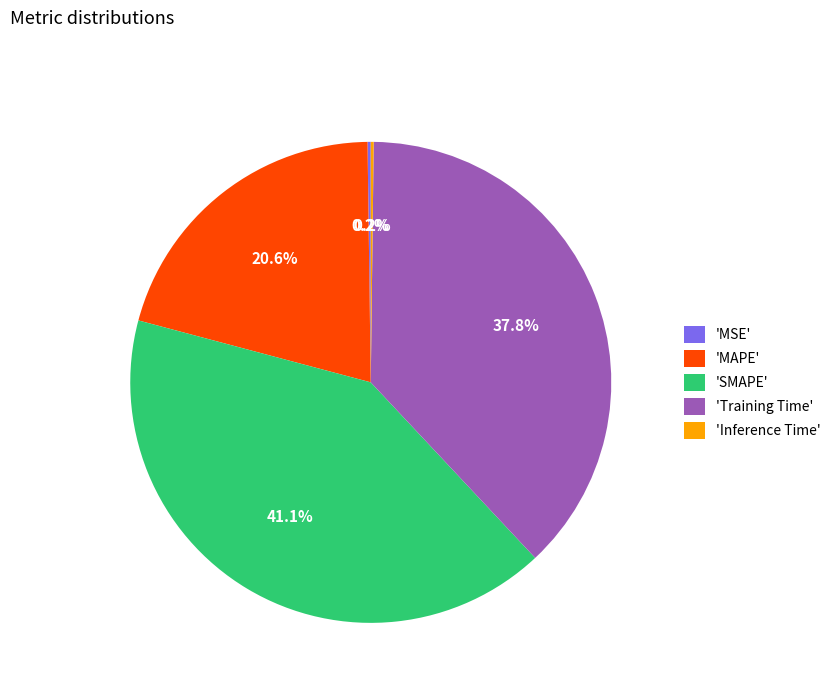

Do 'SMAPE' and 'MAPE' together represent more than half of the pie?

Yes